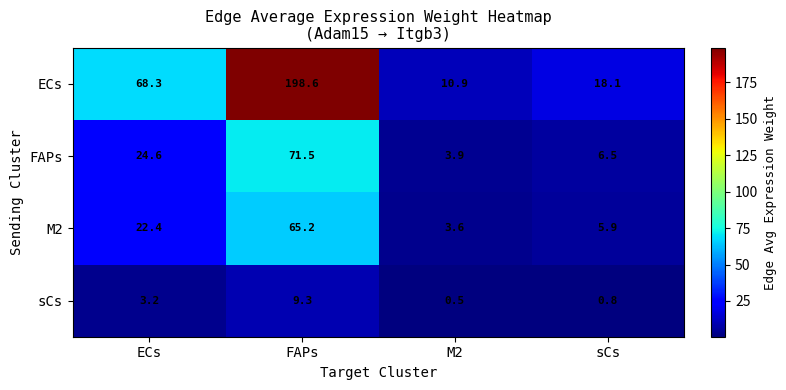

Is it true that M2 equals 8.9 at sCs?

False